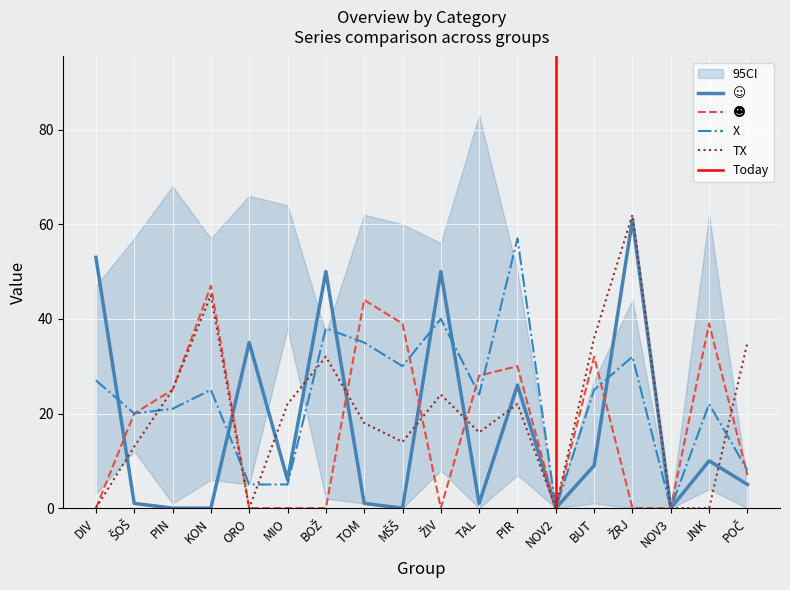

Rank the series by their maximum value, from lowest to highest.

☻, X, ☺, TX